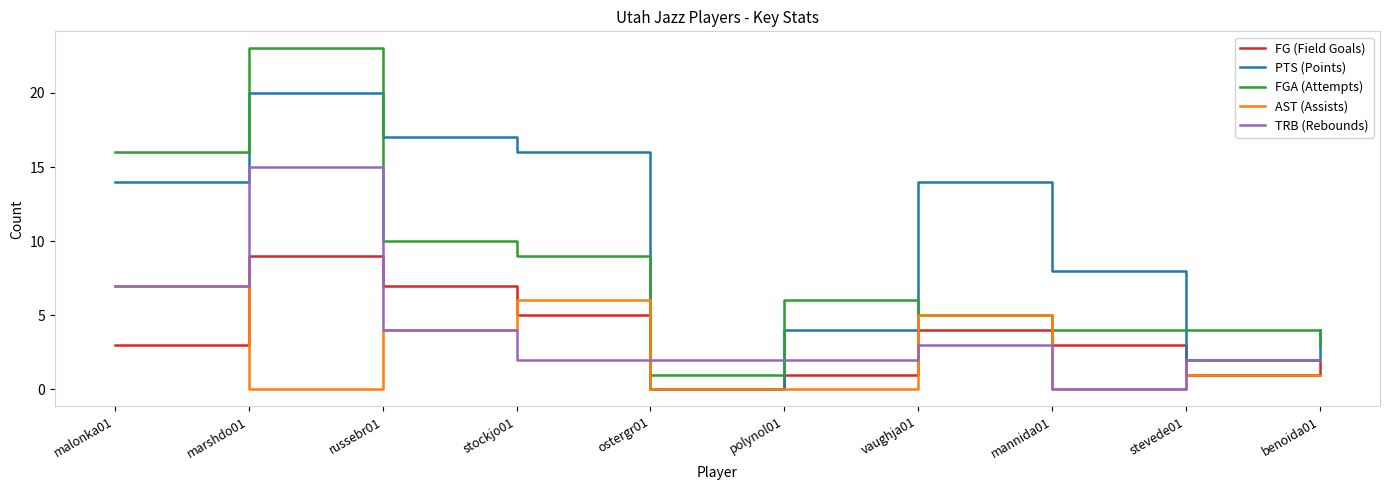

Rank the series by their maximum value, from lowest to highest.

AST (Assists), FG (Field Goals), TRB (Rebounds), PTS (Points), FGA (Attempts)